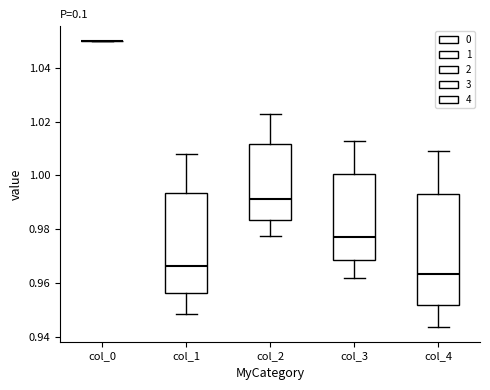

Which box is the tallest, from its lower edge to its upper edge?

col_4